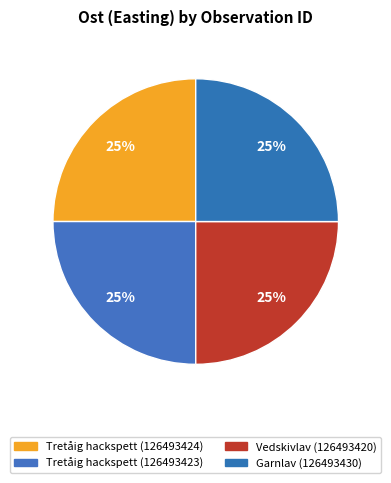

The Garnlav (126493430) slice represents 25% of the pie. True or false?

True